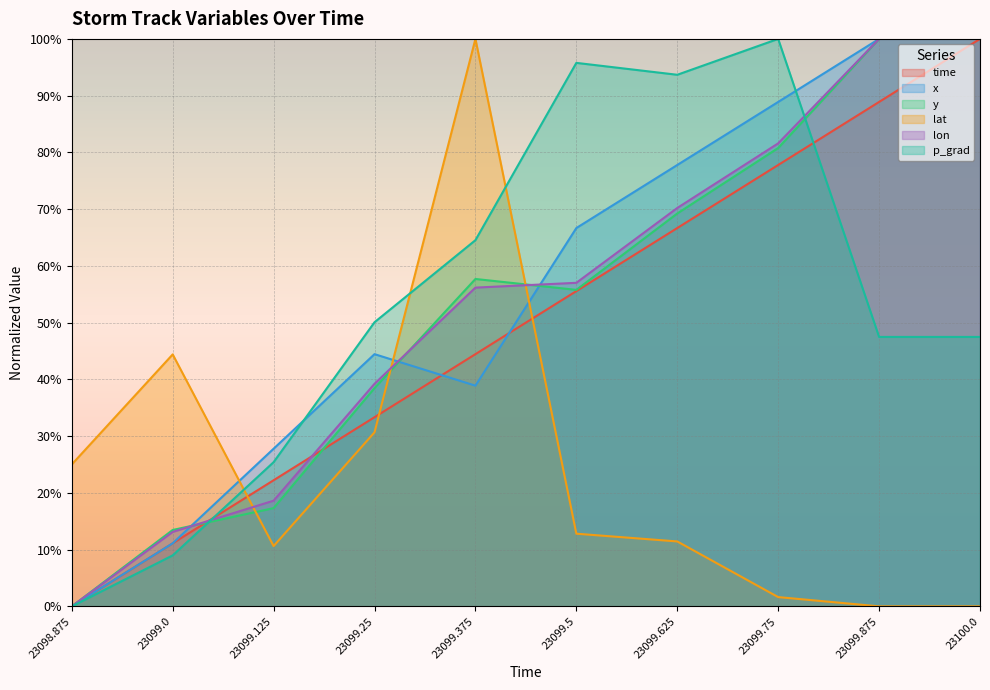

What are all the series names shown in the legend?

time, x, y, lat, lon, p_grad